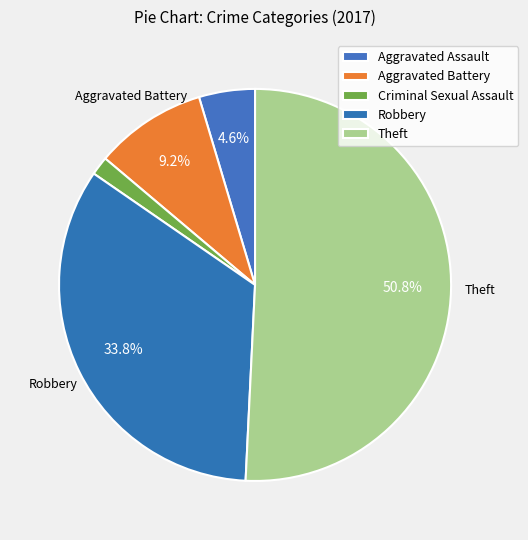

What is the change in value from Aggravated Assault to Criminal Sexual Assault?

-2